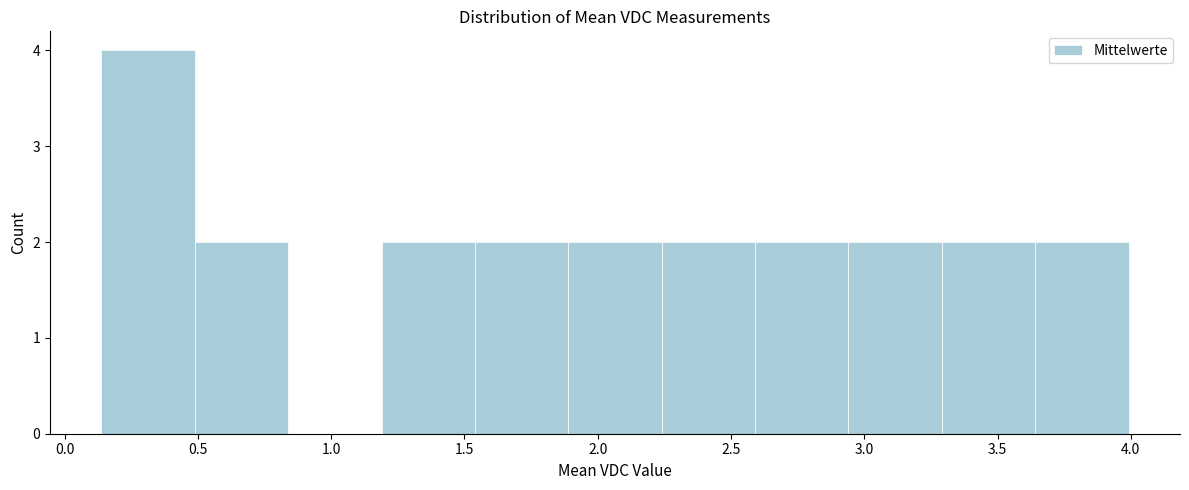

Reading left to right, list every bar in this chart as the range it spans on the x-axis followed by its height. Neither the bar edges nor the heights are printed on the chart, so give them approximately, as read against the axes.

0.15 to 0.50: 4
0.50 to 0.85: 2
0.85 to 1.20: 0
1.20 to 1.55: 2
1.55 to 1.90: 2
1.90 to 2.25: 2
2.25 to 2.60: 2
2.60 to 2.95: 2
2.95 to 3.30: 2
3.30 to 3.65: 2
3.65 to 4.00: 2